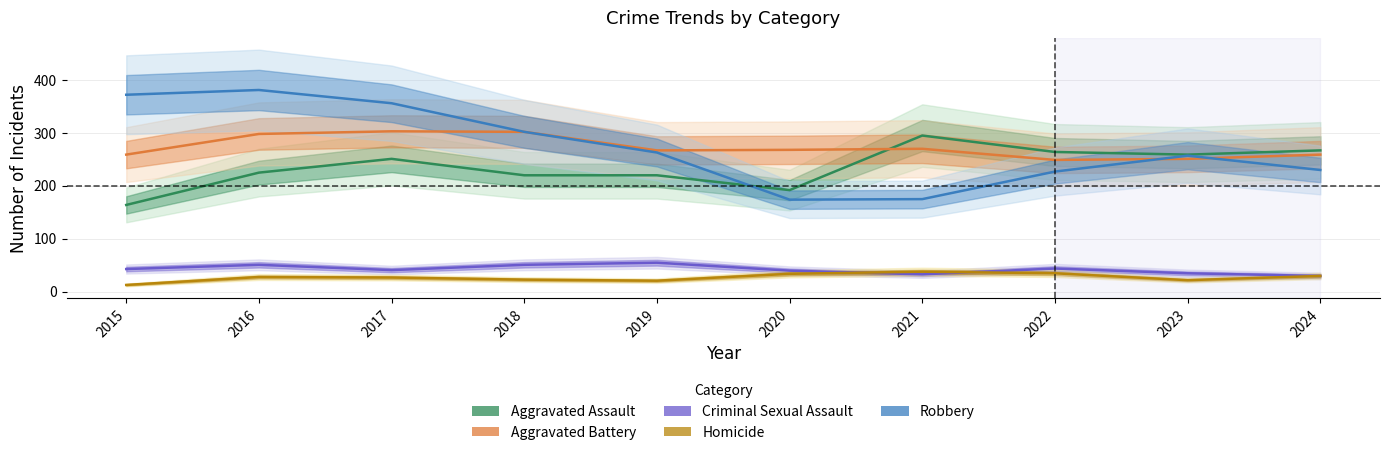

How many data points in Criminal Sexual Assault are above 43?

4